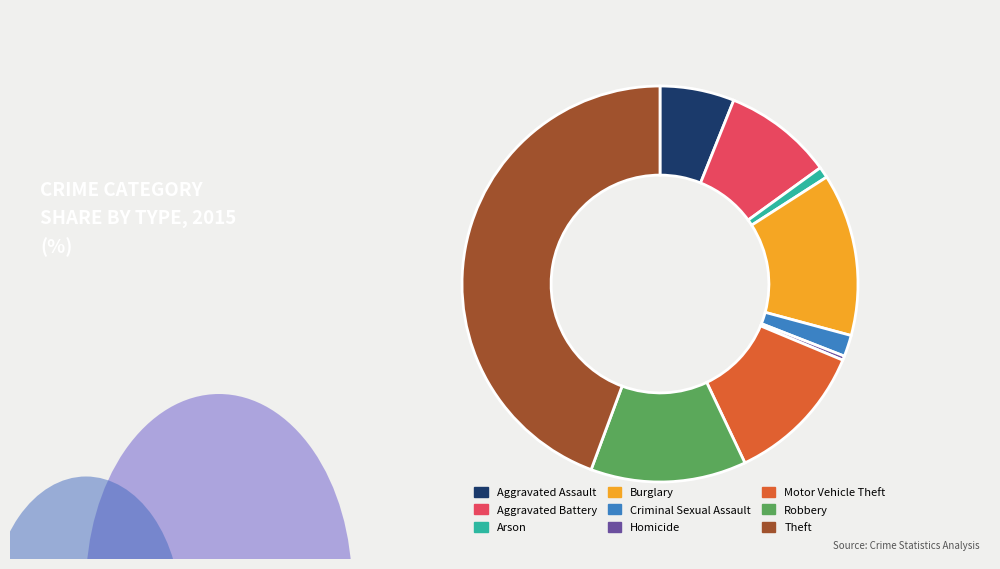

Is there any slice that represents more than half of the pie?

No